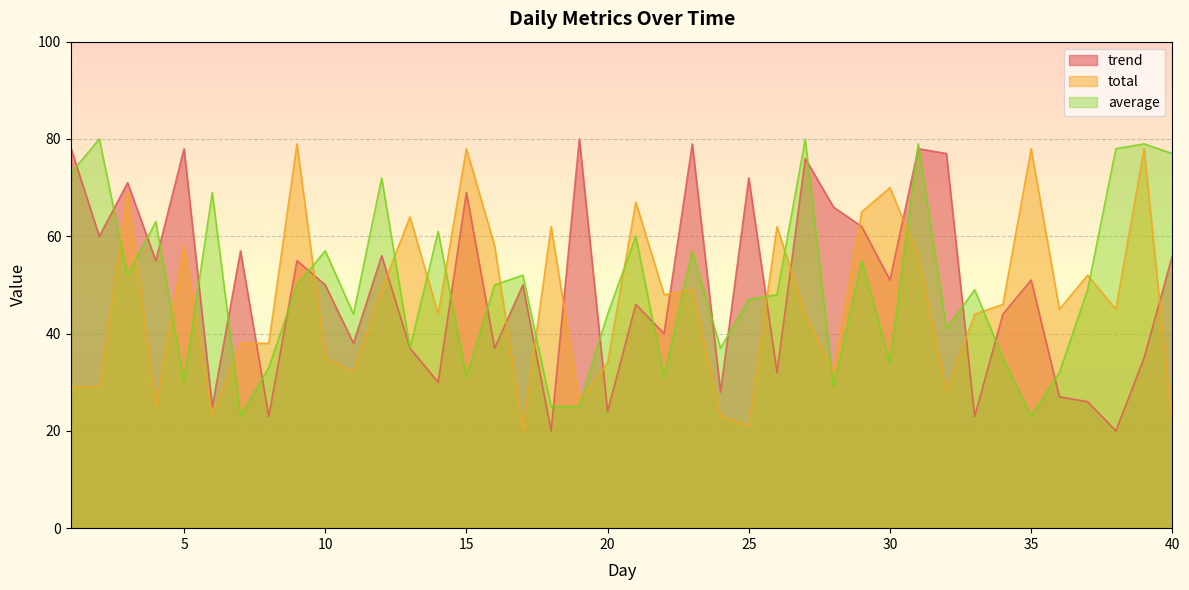

What is the sum of all total values?

1864